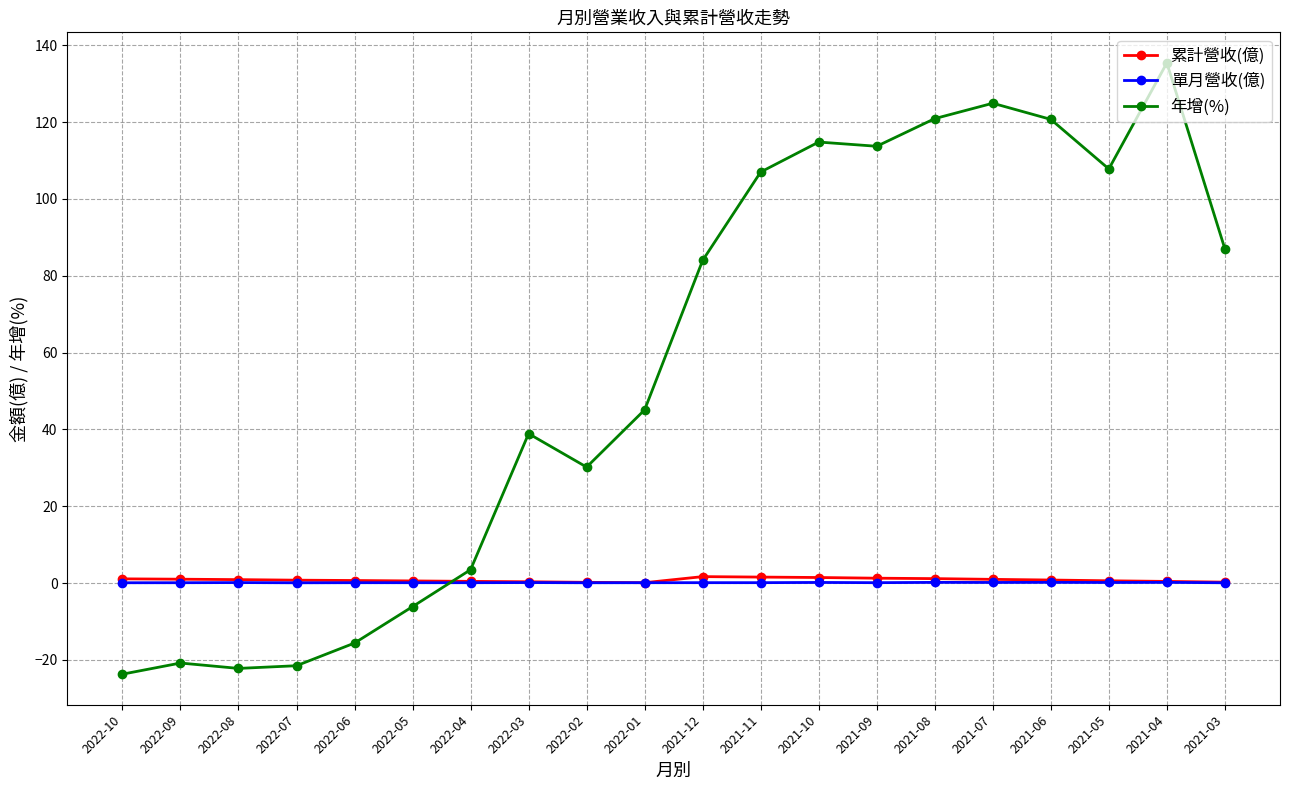

What is the label of the 7th point from the right?

2021-09